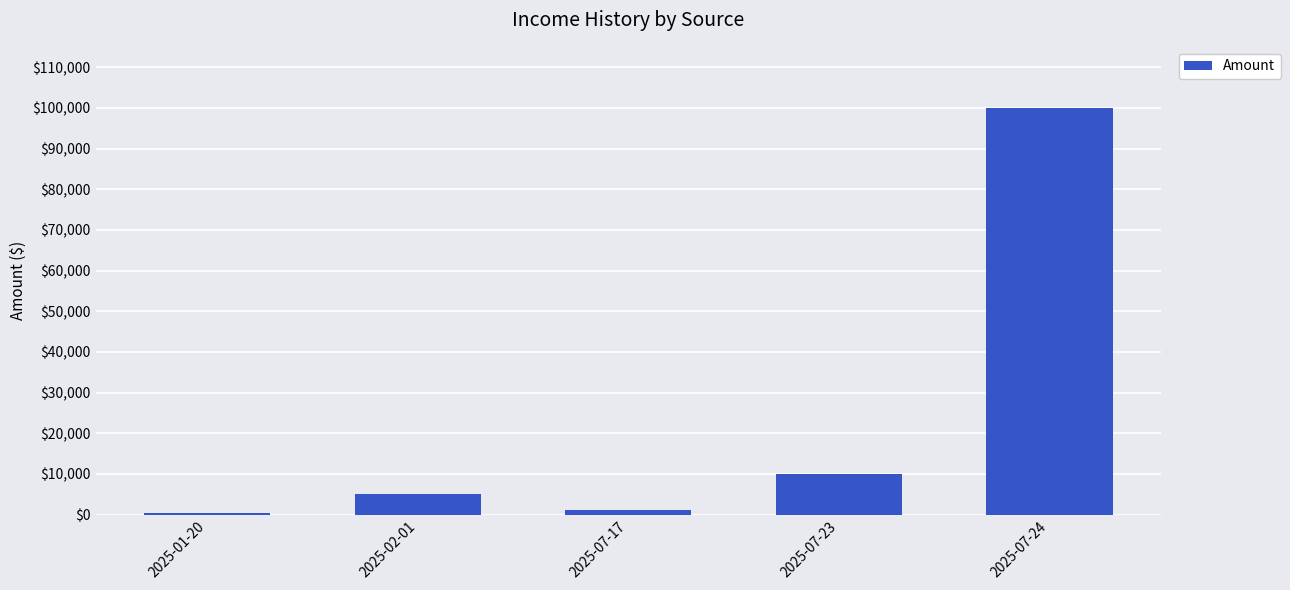

What is the sum of the values at 2025-07-23 and 2025-01-20?

10350